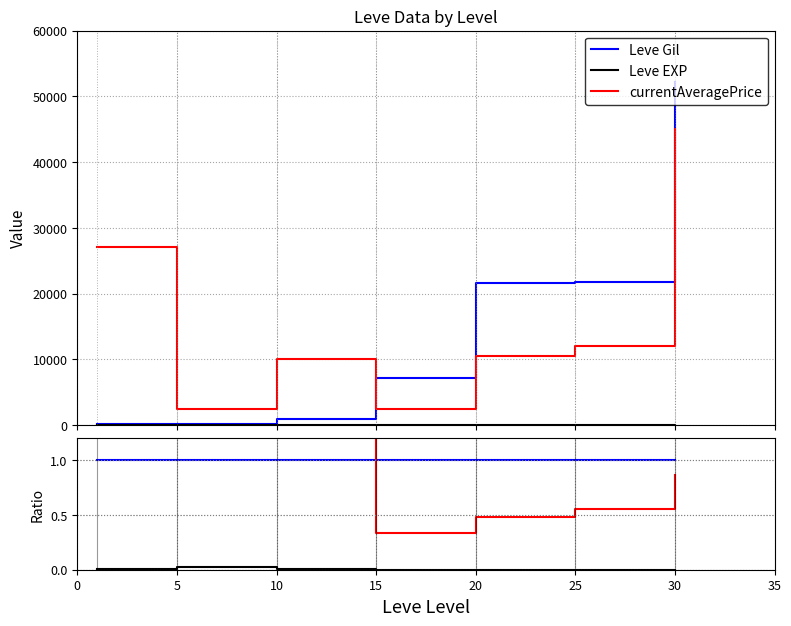

Which series has the largest total across all categories?

currentAveragePrice